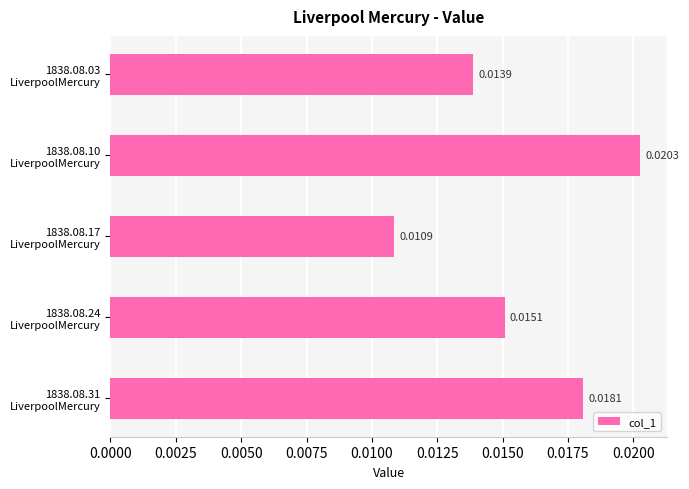

How many distinct data groups are displayed?

1